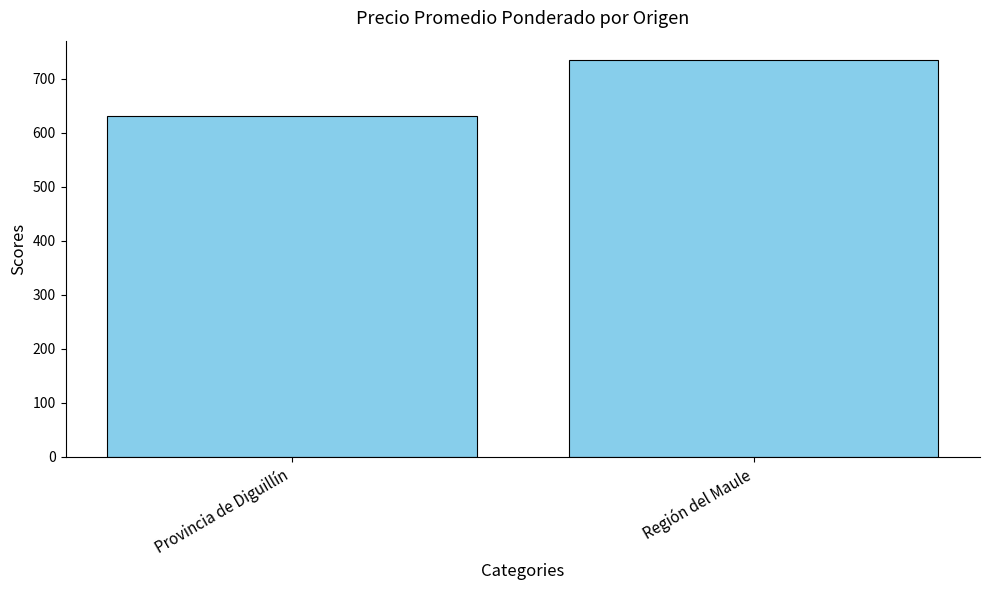

Which label corresponds to the smallest value in the chart?

Provincia de Diguillín